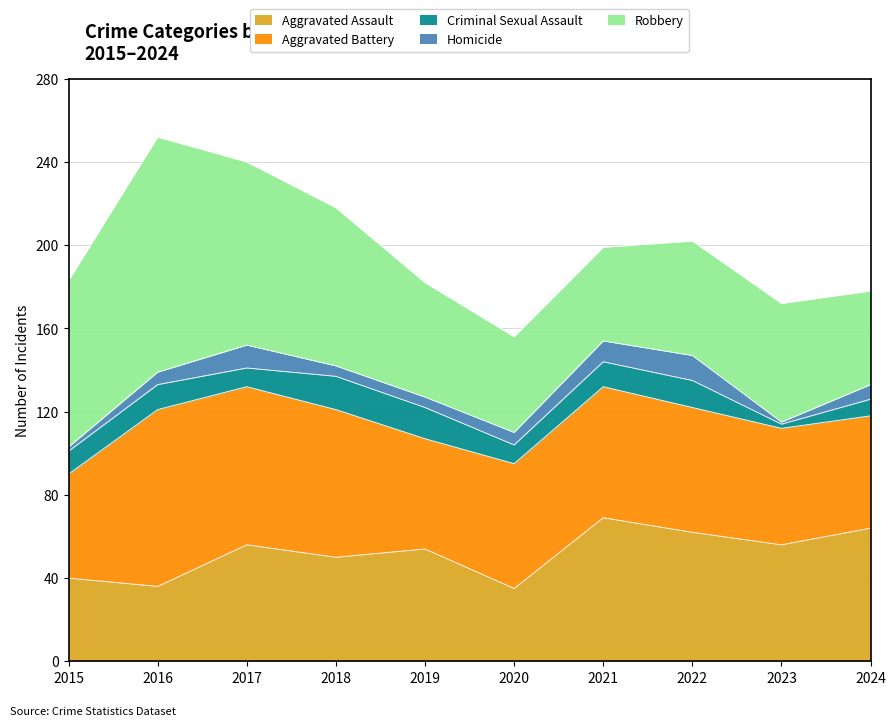

What is the difference between the highest and lowest values at 2023?

56